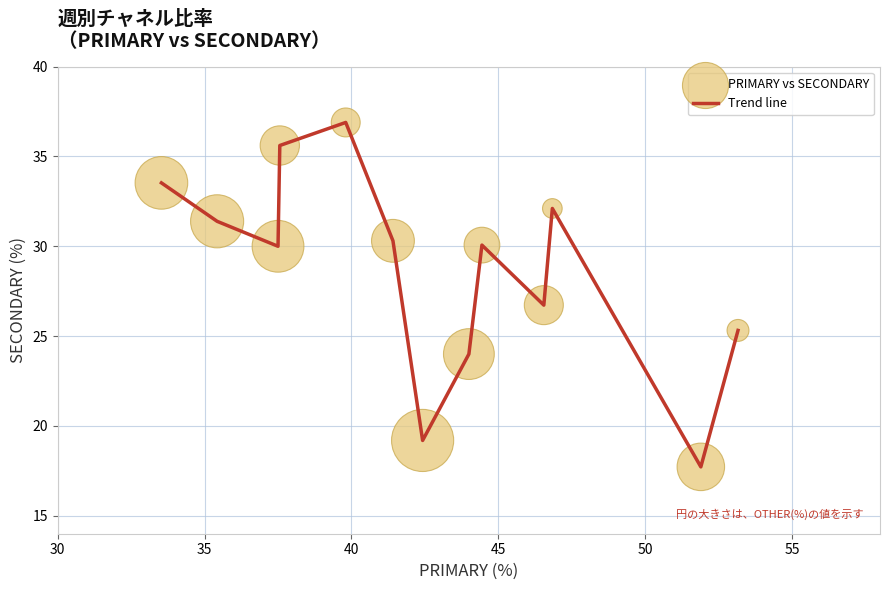

What is the difference between the maximum and minimum values?

19.2